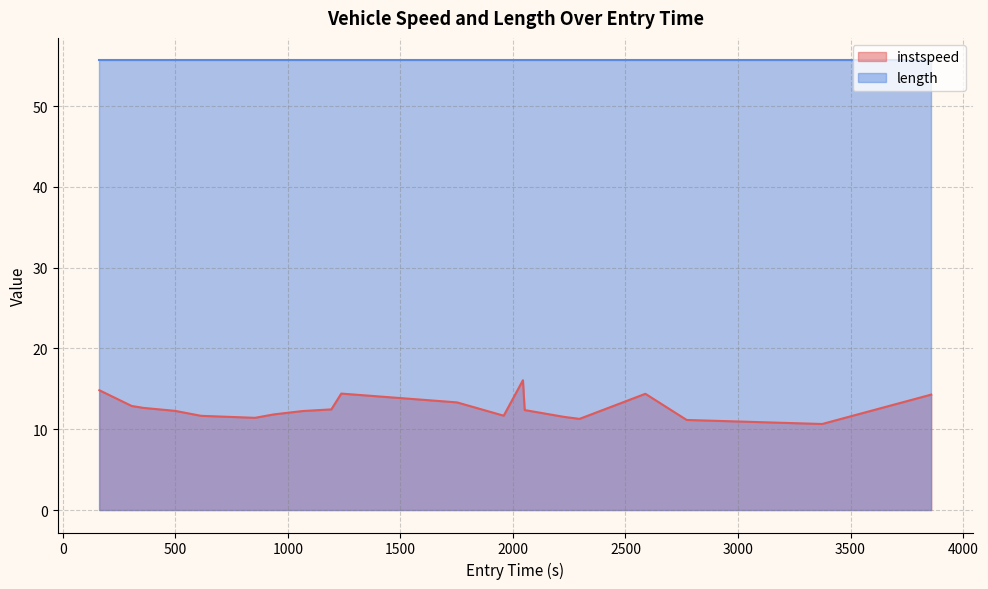

List the series in order of their overall mean, lowest first.

instspeed, length